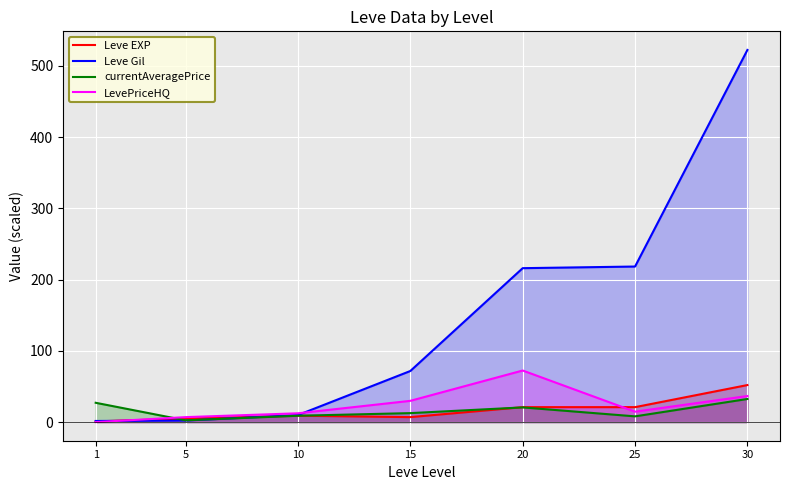

The value of currentAveragePrice at 5 is 2.5. True or false?

True